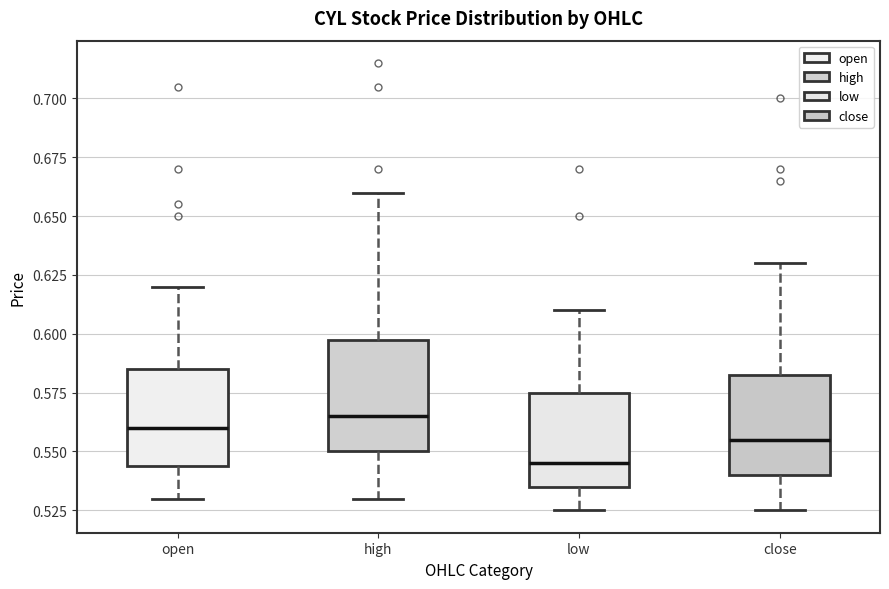

Reading left to right, transcribe this box plot: for each box, give where its median line is, the range the box spans, and where its two whiskers end, as read against the y-axis. The values are not printed on the chart, so give them approximately, as read against the axis.

open: median 0.560, box 0.545 to 0.585, whiskers 0.530 to 0.620
high: median 0.565, box 0.550 to 0.600, whiskers 0.530 to 0.660
low: median 0.545, box 0.535 to 0.575, whiskers 0.525 to 0.610
close: median 0.555, box 0.540 to 0.585, whiskers 0.525 to 0.630